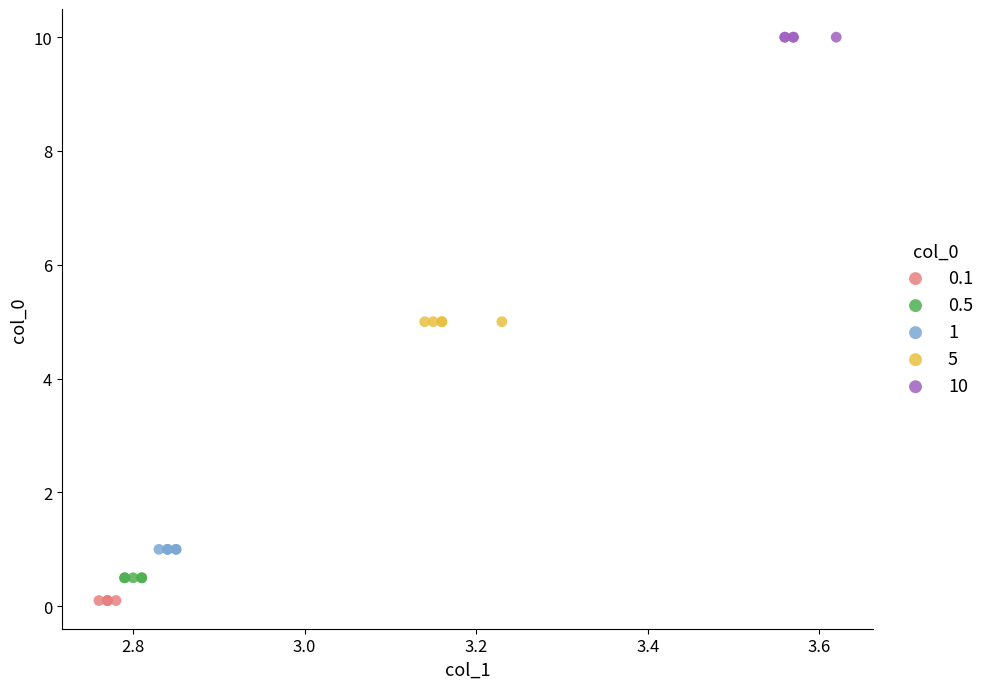

What are all the series names shown in the legend?

0.1, 0.5, 1, 5, 10